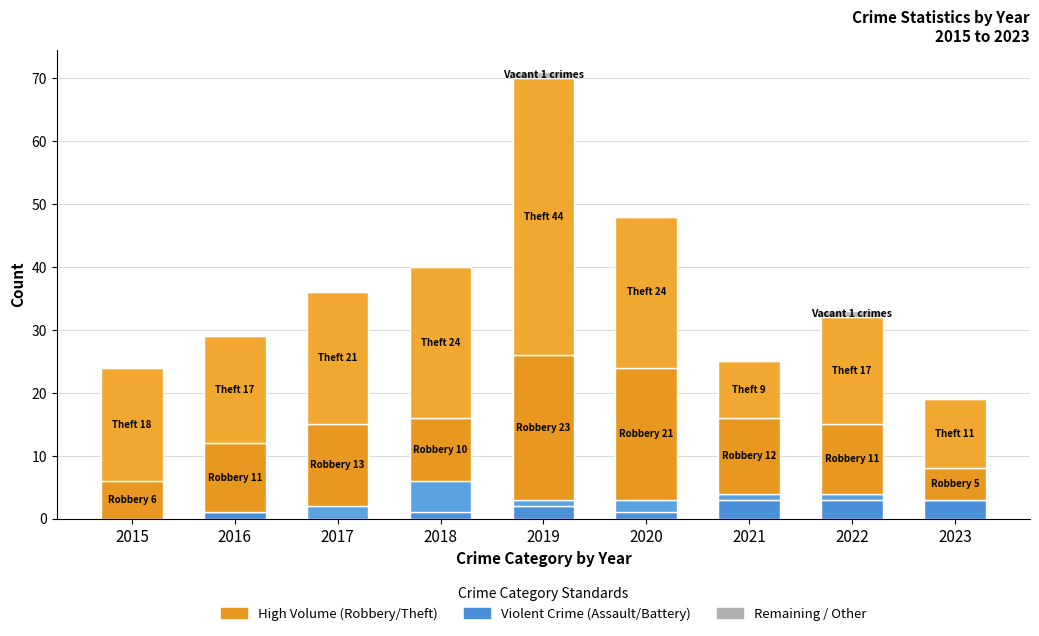

How many categories are shown in the chart?

9